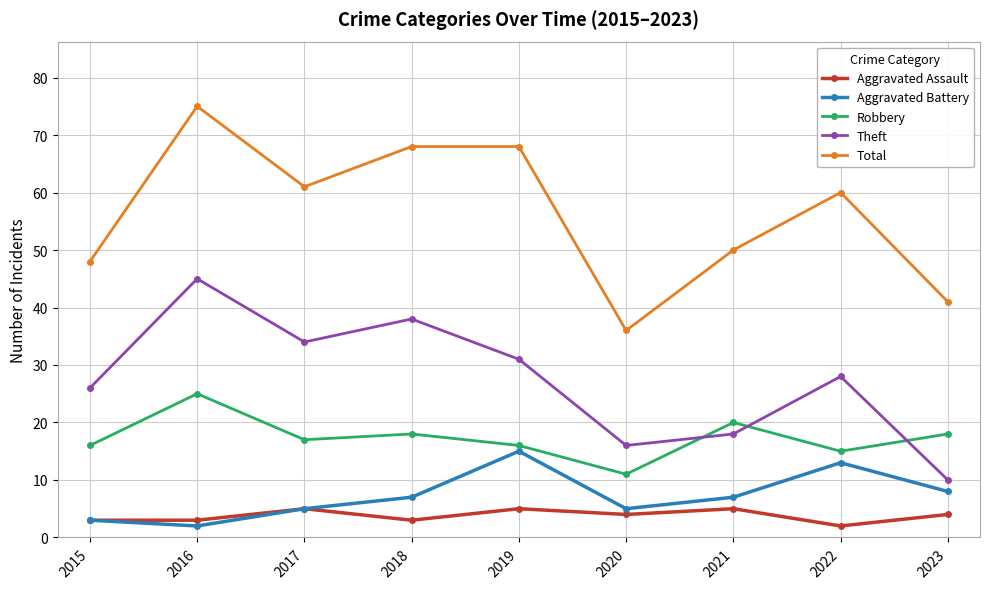

True or false: Robbery and Total cross at least once.

False